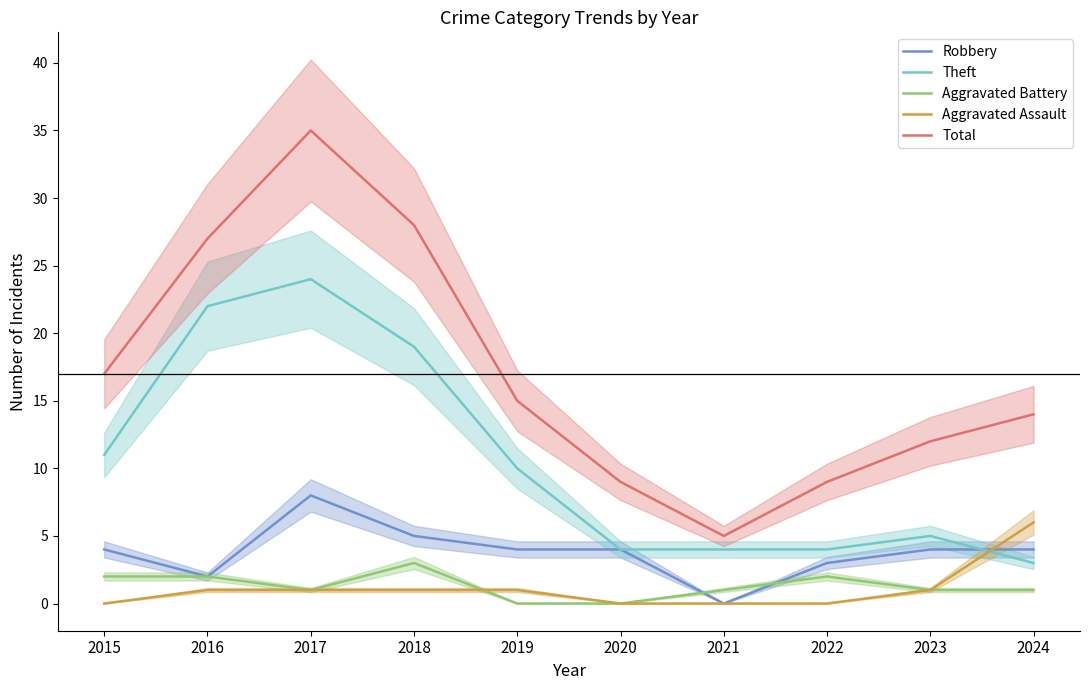

What is the value of the Aggravated Battery point at the 3rd from the left?

1